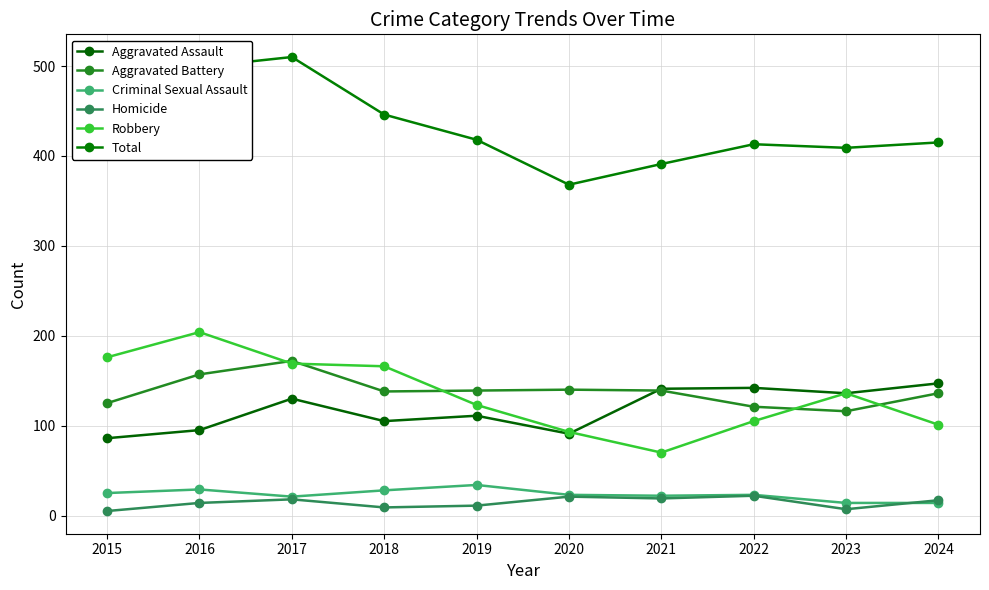

At which label is Aggravated Battery closest to 144?

2020